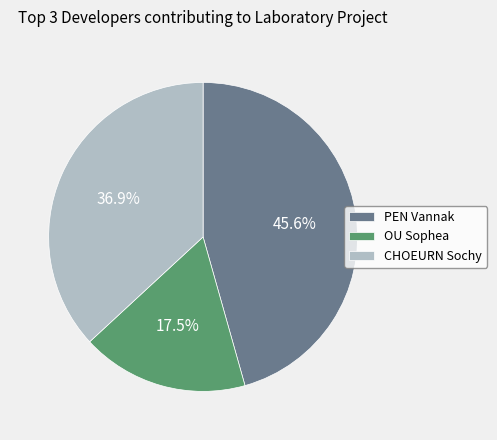

To the nearest percent, what is the combined percentage of PEN Vannak and OU Sophea?

63%